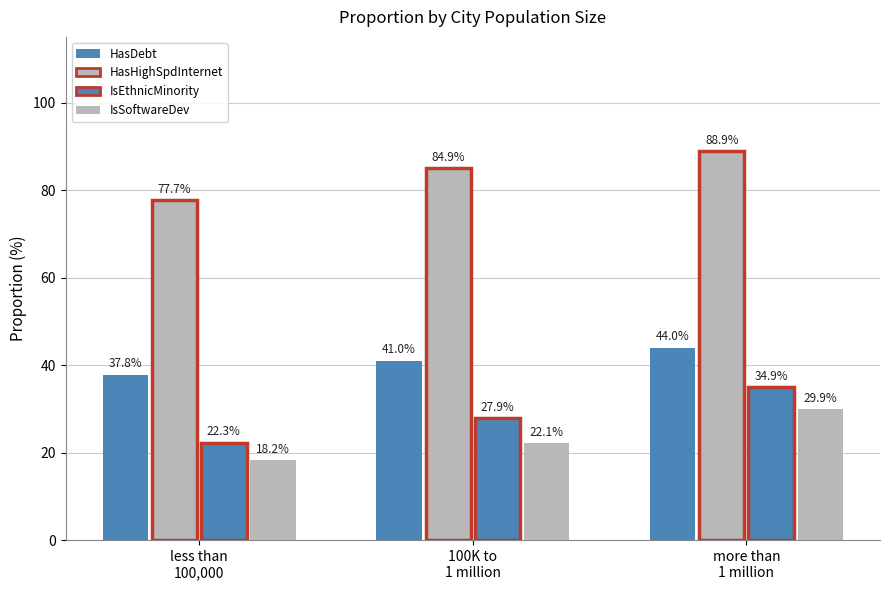

Reading left to right, what are all the values shown in this chart?

HasDebt: 37.8	41.0	44.0
HasHighSpdInternet: 77.7	84.9	88.9
IsEthnicMinority: 22.3	27.9	34.9
IsSoftwareDev: 18.2	22.1	29.9